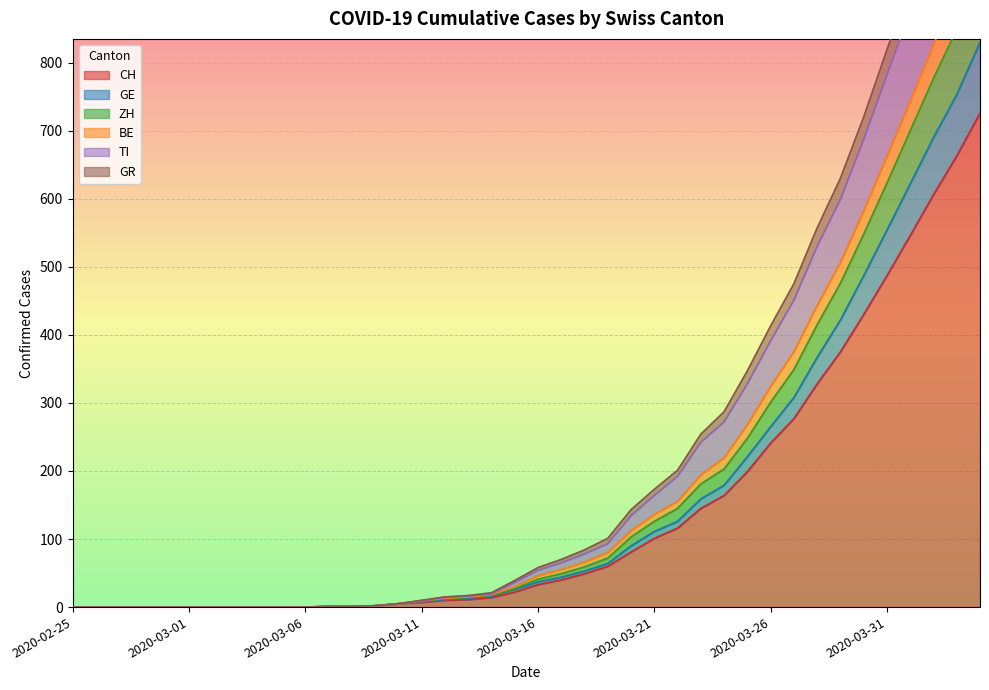

Between 2020-02-29 and 2020-03-27, which is larger?

2020-03-27